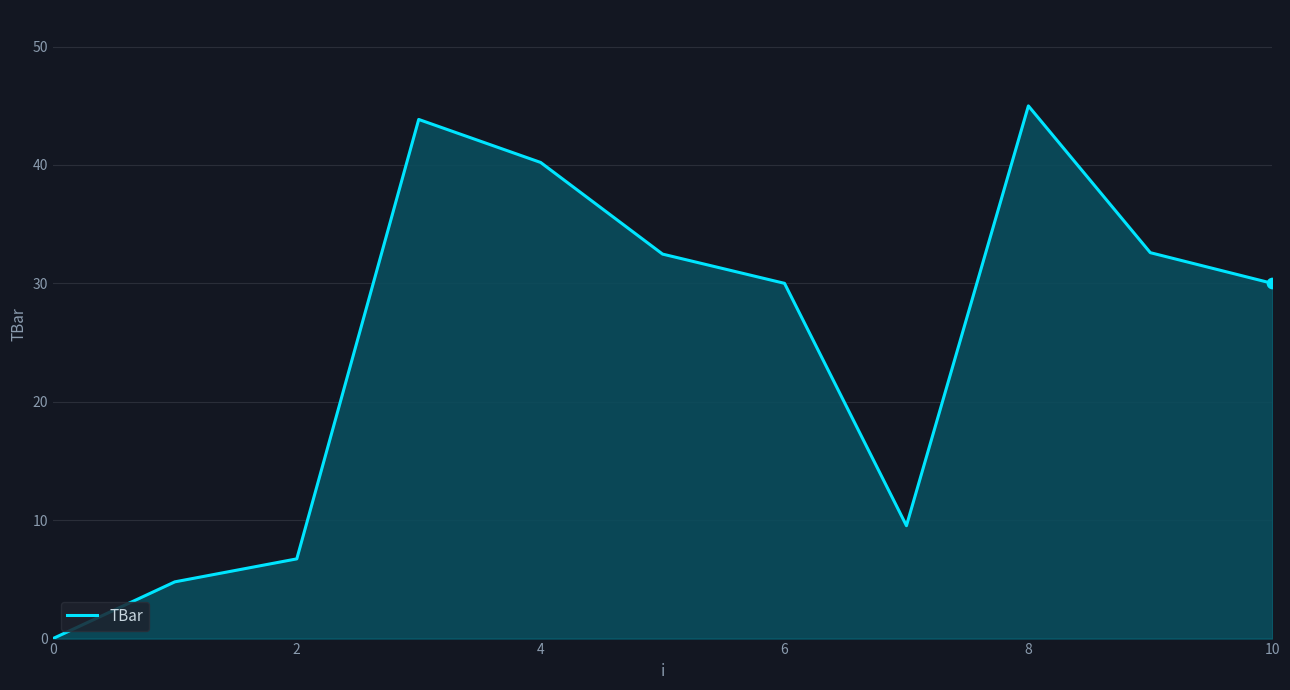

What is the greatest value displayed?

45.0